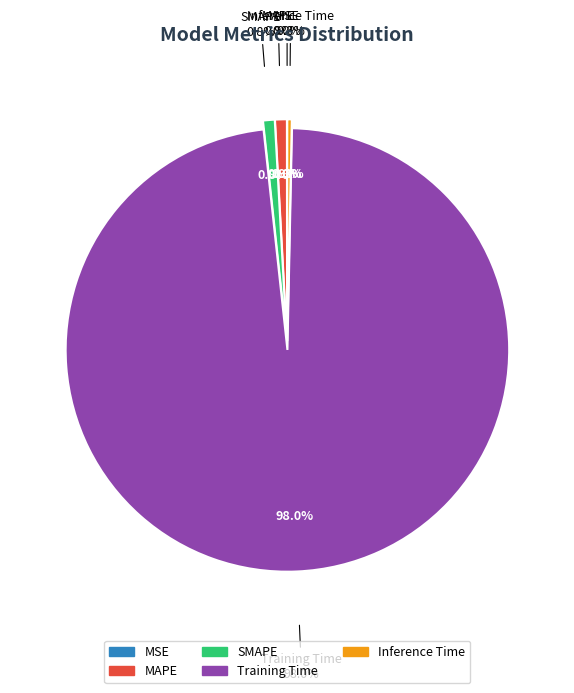

The Inference Time slice represents 1% of the pie. True or false?

False